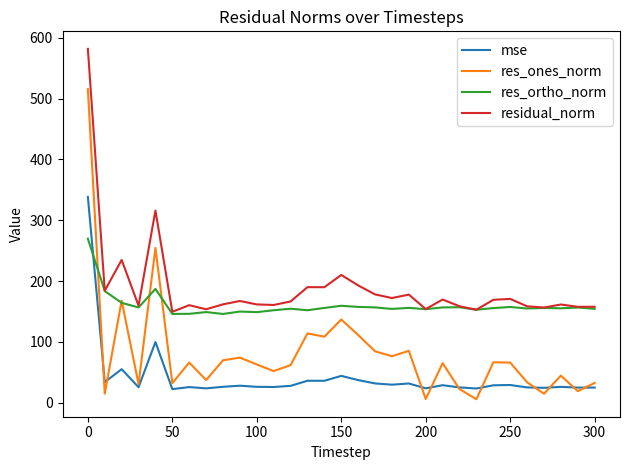

Does the chart have visible grid lines?

No